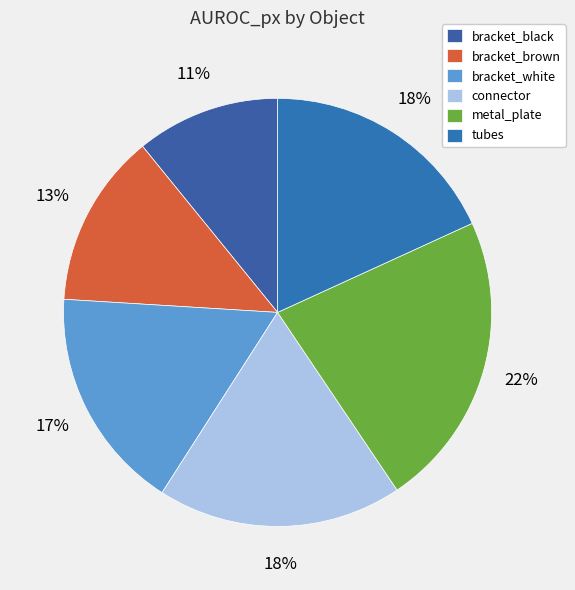

True or false: bracket_brown accounts for 13% of the total.

True